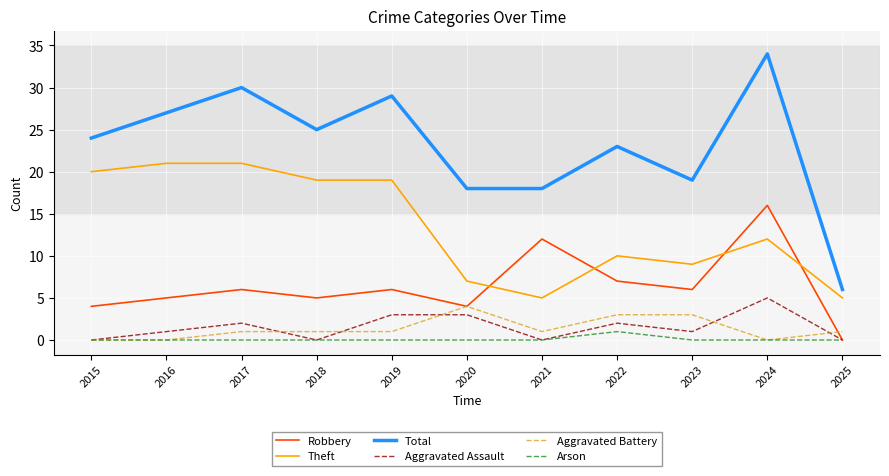

What is the spread (max minus min) of values at 2023?

19